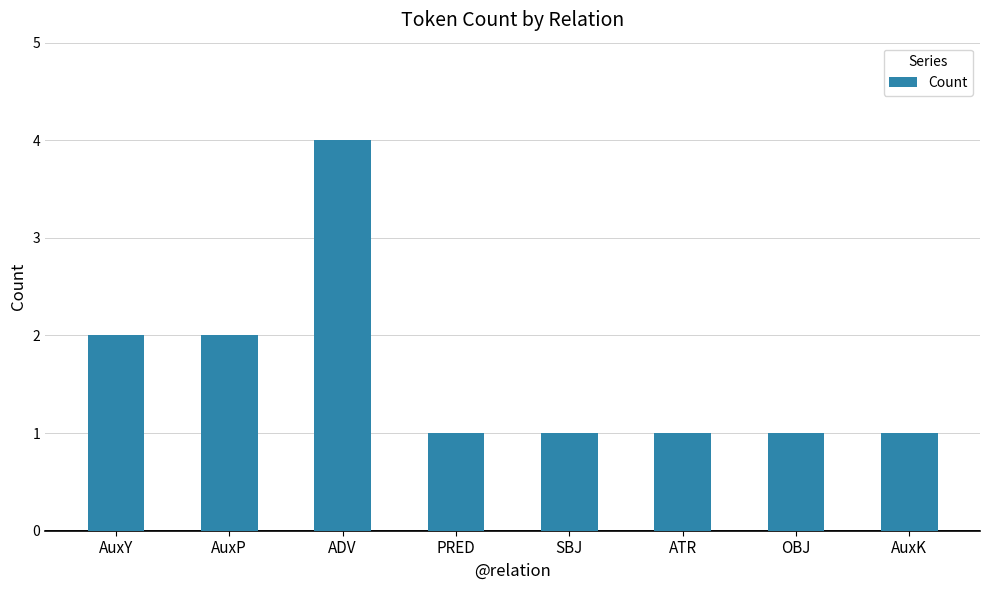

What is the maximum value shown in the chart?

4